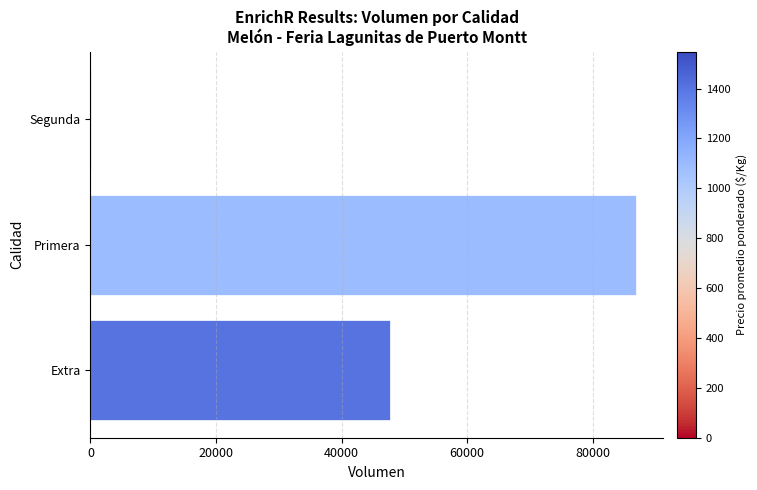

True or false: the data shows 52895 at Primera.

False